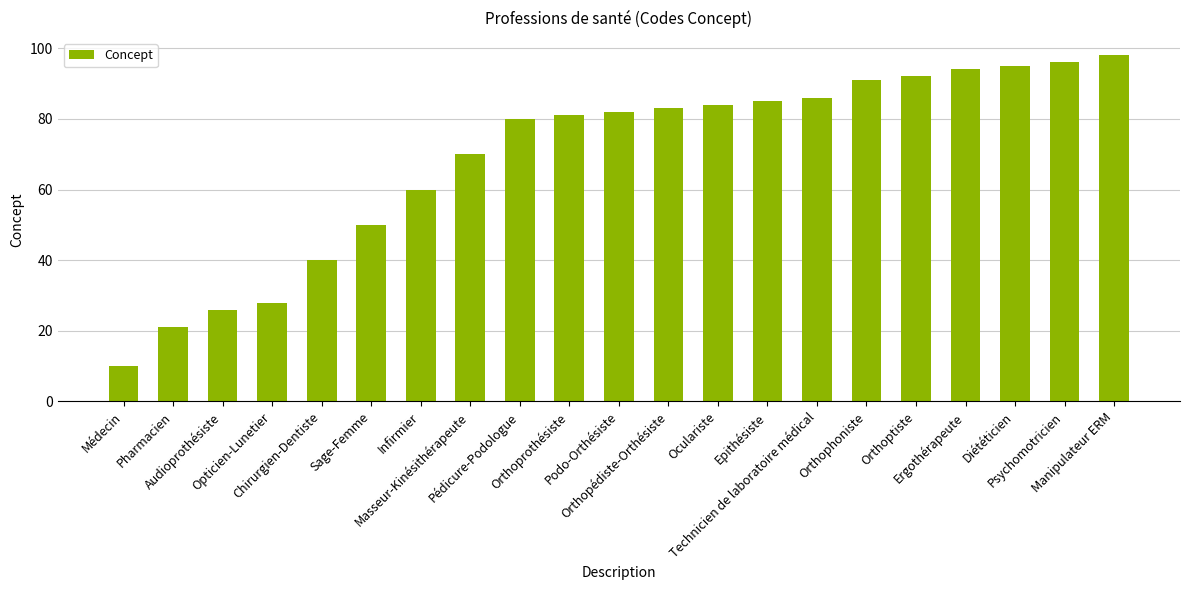

At which category does the chart reach its peak across all series?

Manipulateur ERM